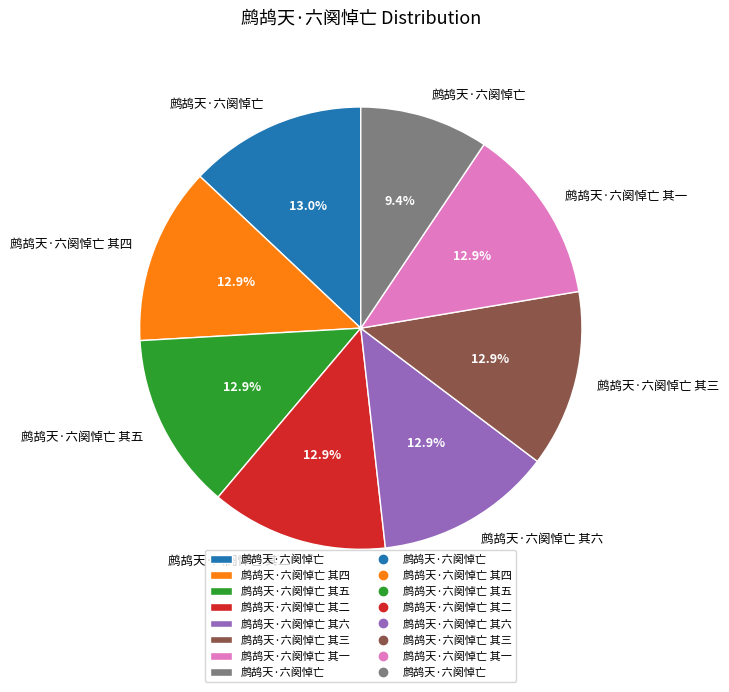

Is there any slice that represents more than half of the pie?

No